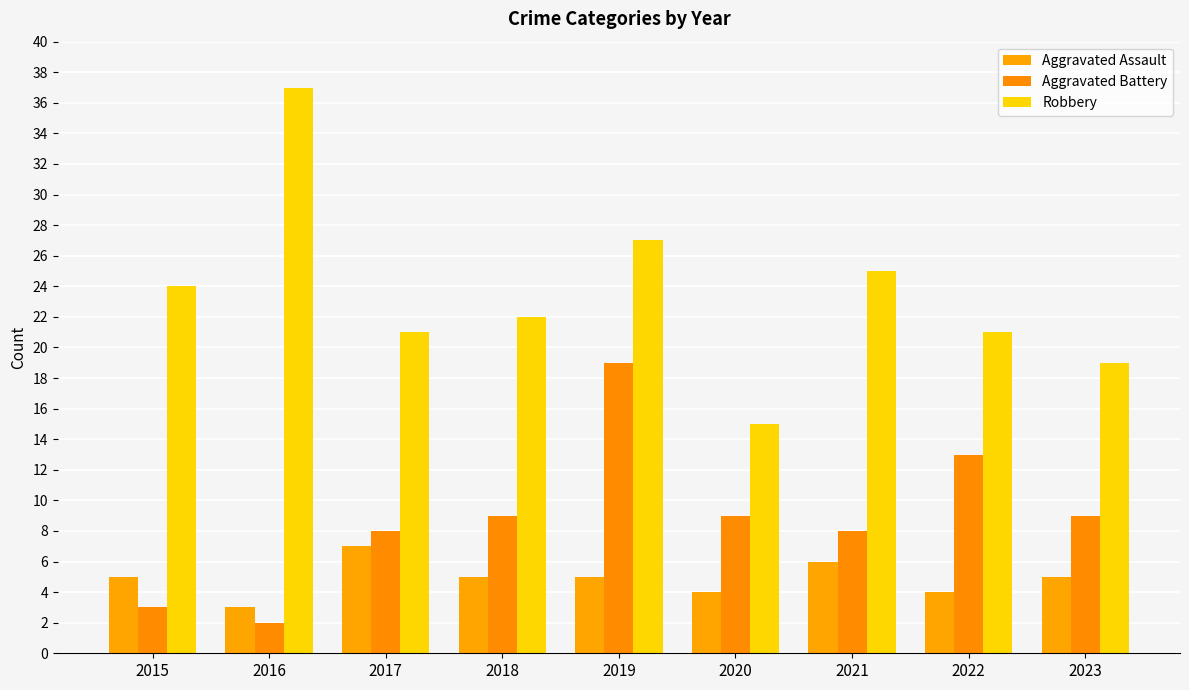

What is the difference between the Robbery values at 2019 and 2018?

5